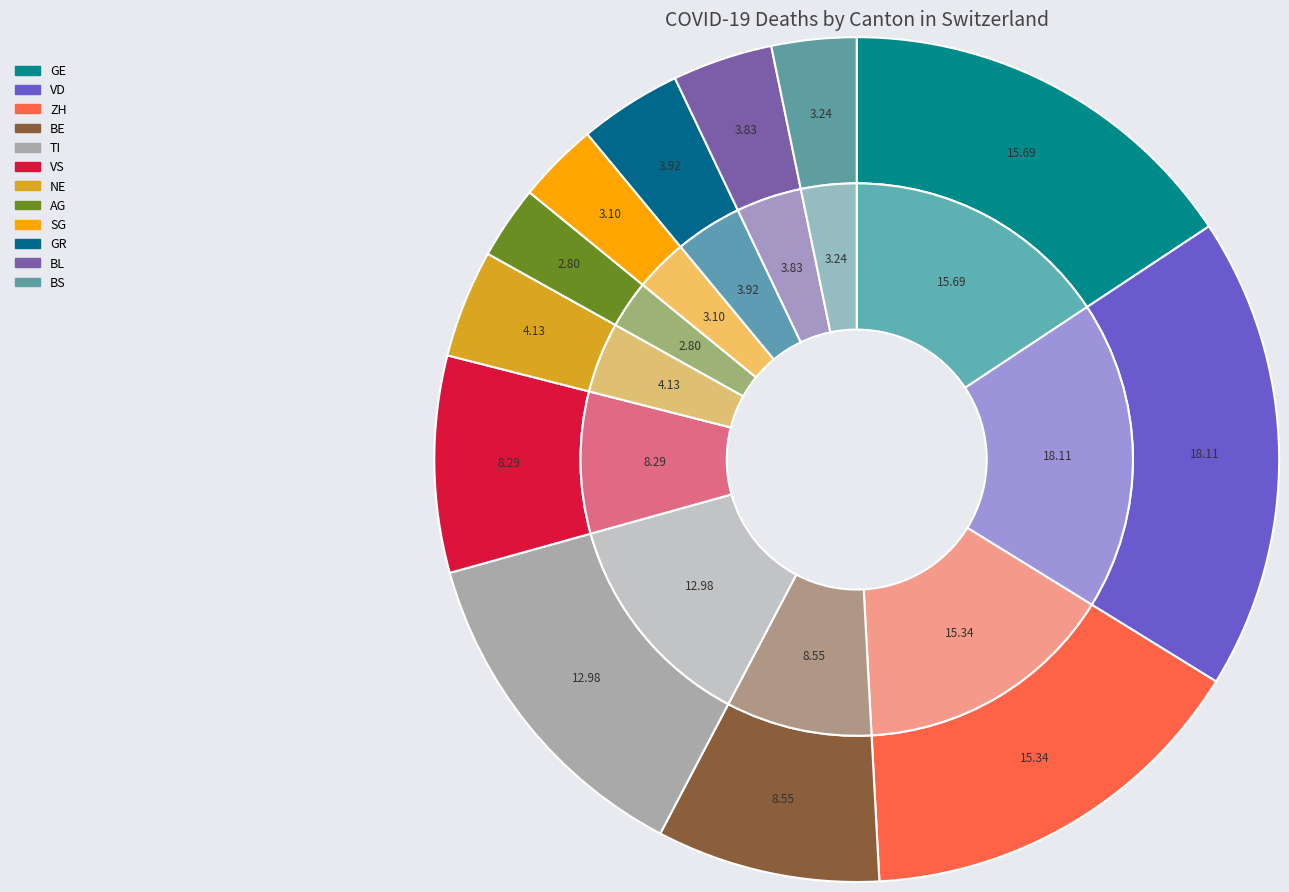

Count the number of slices in the pie.

12